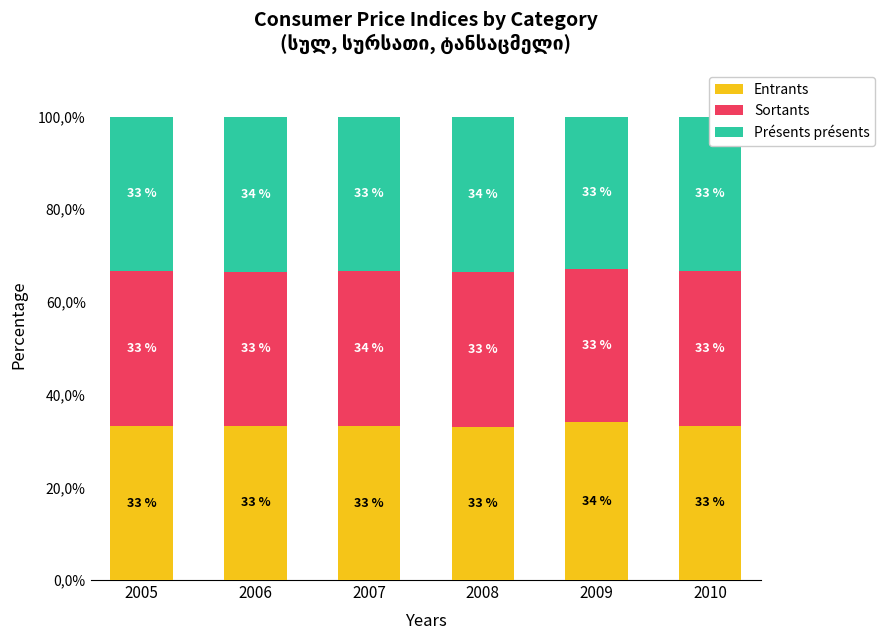

Does the chart contain any negative values?

No